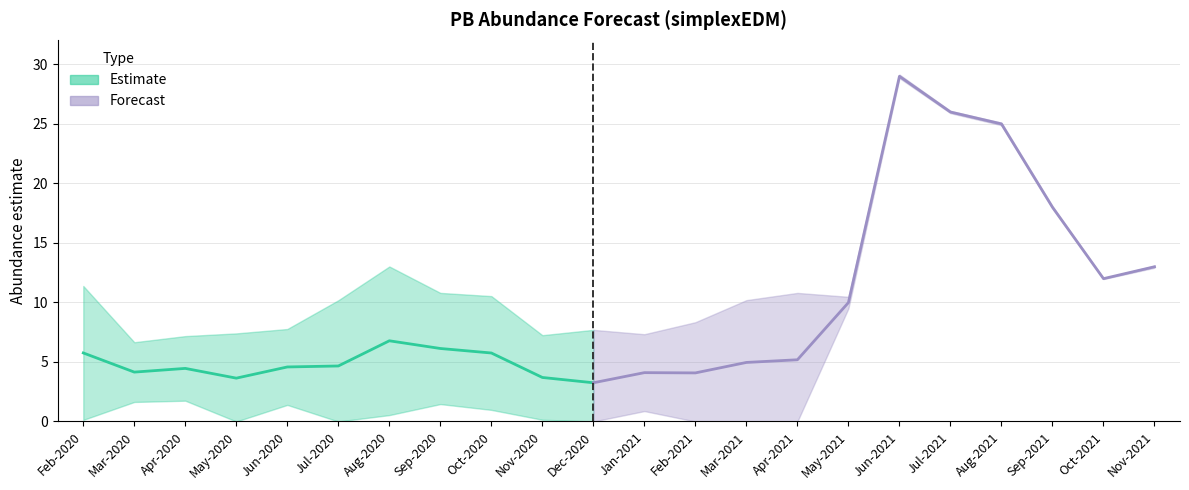

What is the lowest value of the estimate series?

3.3